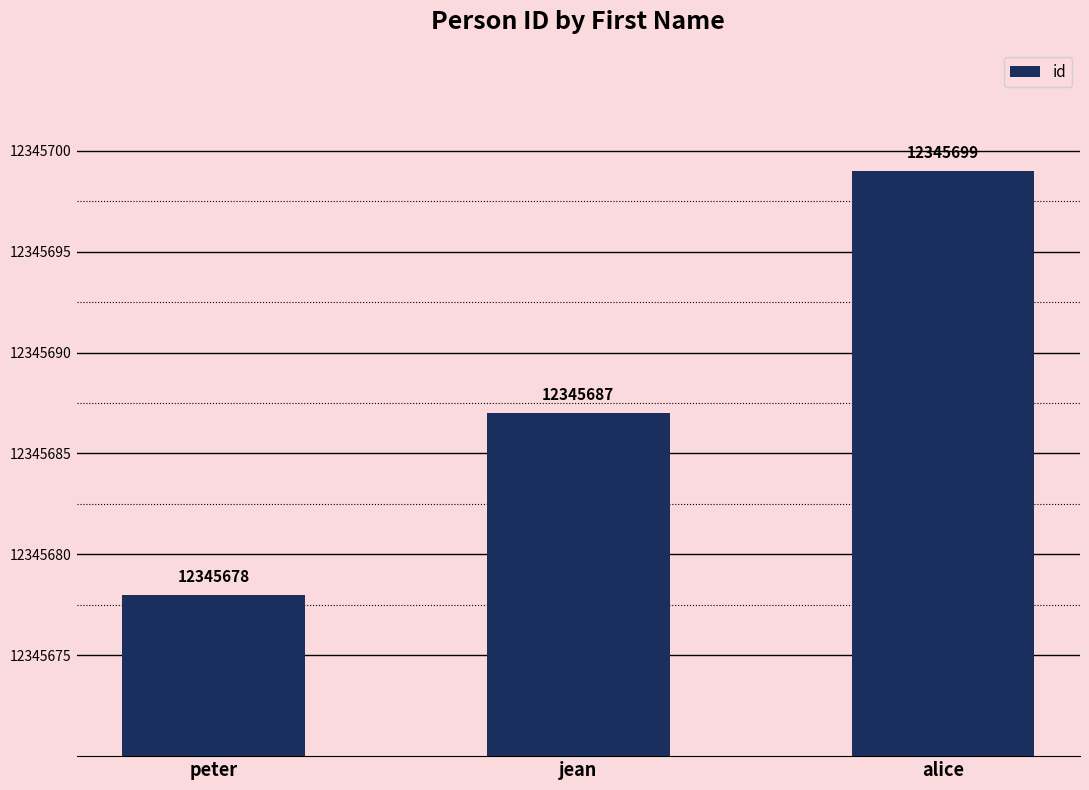

Rank the categories by value from highest to lowest.

alice, jean, peter